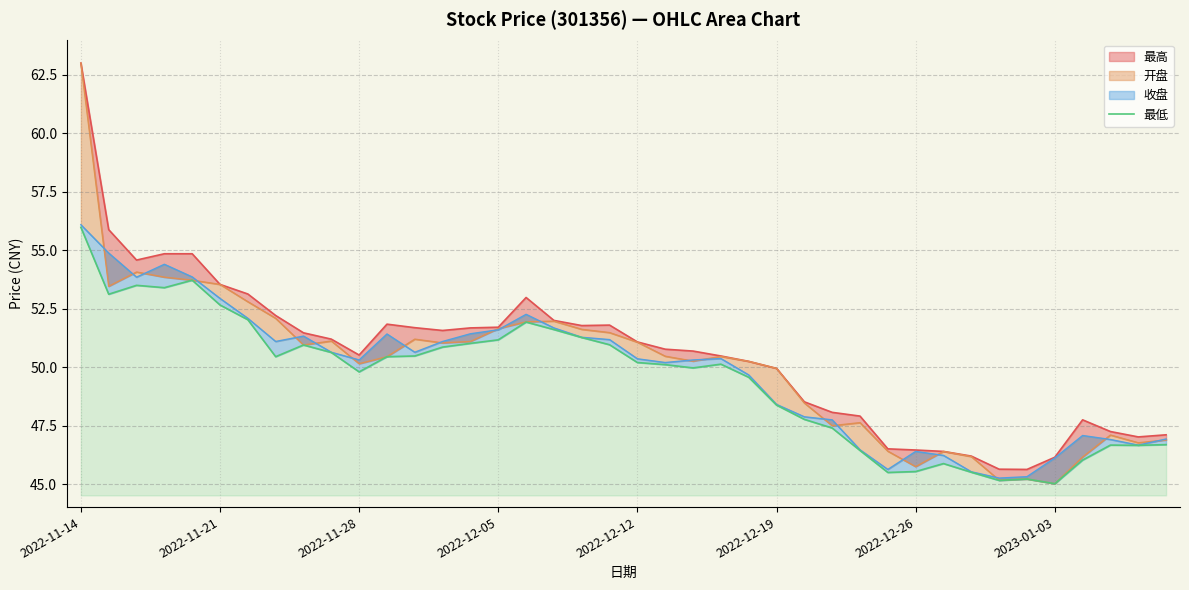

Which category has the highest value across all series?

2022-11-14